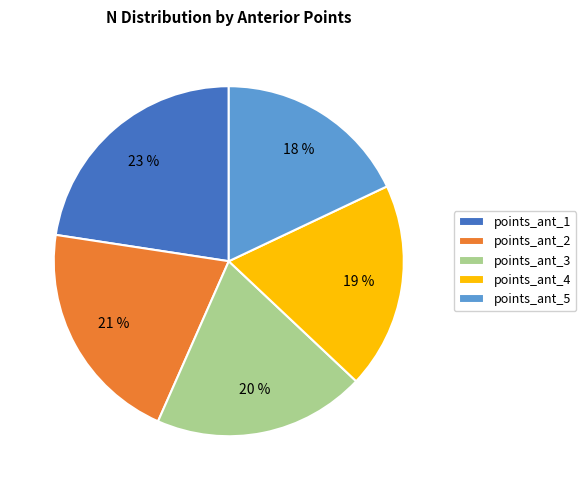

Rank the categories by value from lowest to highest.

points_ant_5, points_ant_4, points_ant_3, points_ant_2, points_ant_1